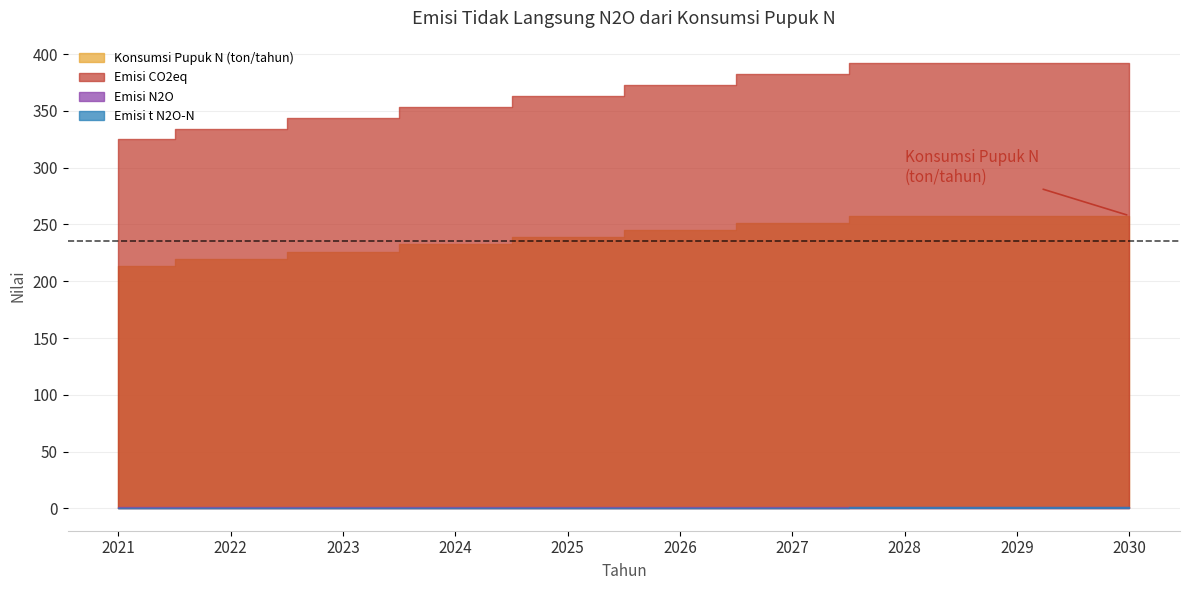

Reading left to right, extract all data points from this chart.

Konsumsi Pupuk N (ton/tahun): 2021=213.4	2022=219.7	2023=226.1	2024=232.4	2025=238.7	2026=245.0	2027=251.4	2028=257.7	2029=257.7	2030=257.7
Emisi t N2O-N: 2021=0.7	2022=0.7	2023=0.7	2024=0.8	2025=0.8	2026=0.8	2027=0.8	2028=0.8	2029=0.8	2030=0.8
Emisi N2O: 2021=1.1	2022=1.1	2023=1.2	2024=1.2	2025=1.2	2026=1.3	2027=1.3	2028=1.3	2029=1.3	2030=1.3
Emisi CO2eq: 2021=324.8	2022=334.4	2023=344.0	2024=353.7	2025=363.3	2026=372.9	2027=382.5	2028=392.2	2029=392.2	2030=392.2